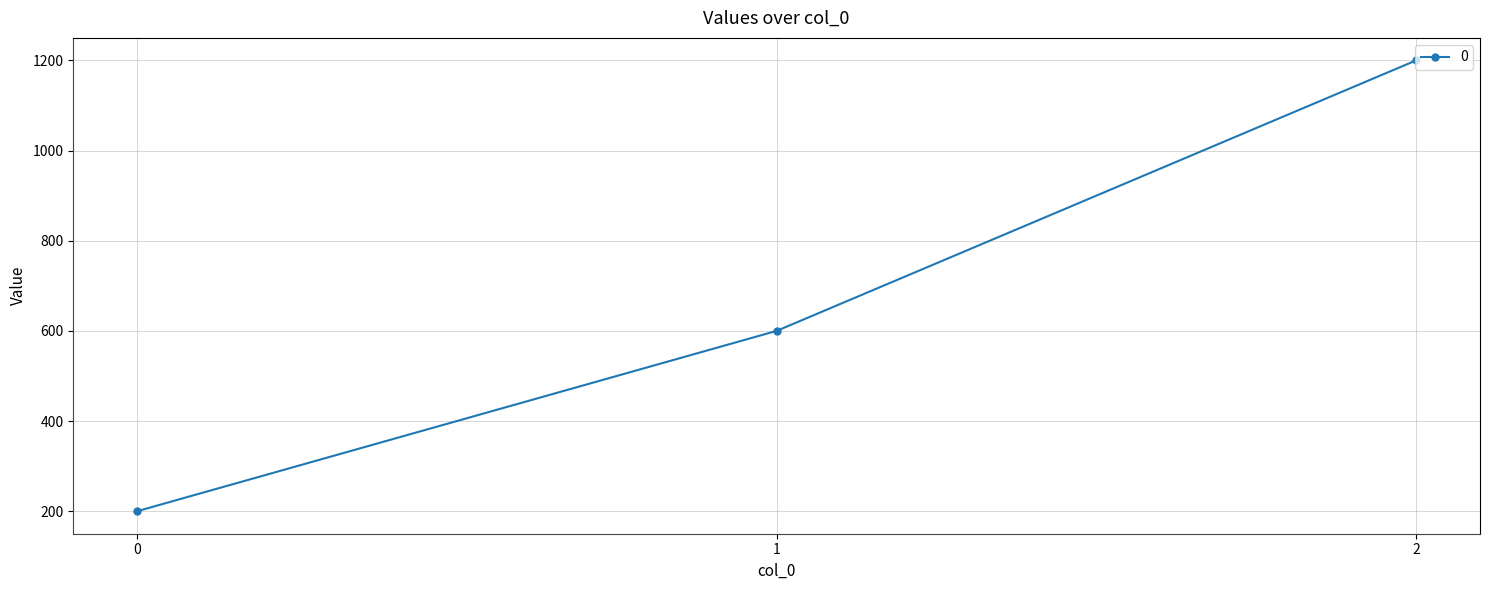

How many series are shown in this chart?

1